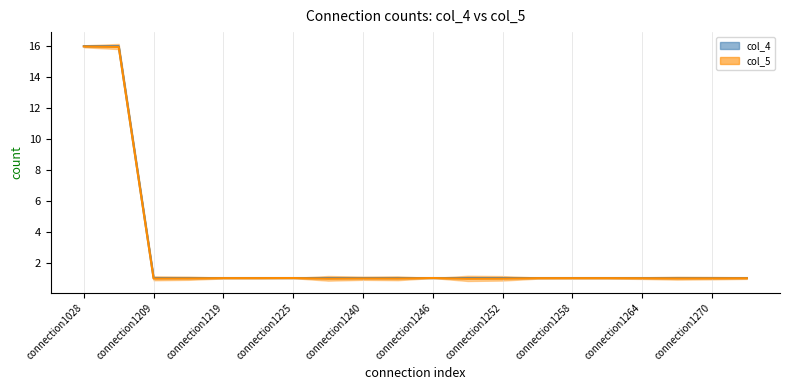

What is the greatest value displayed?

16.0